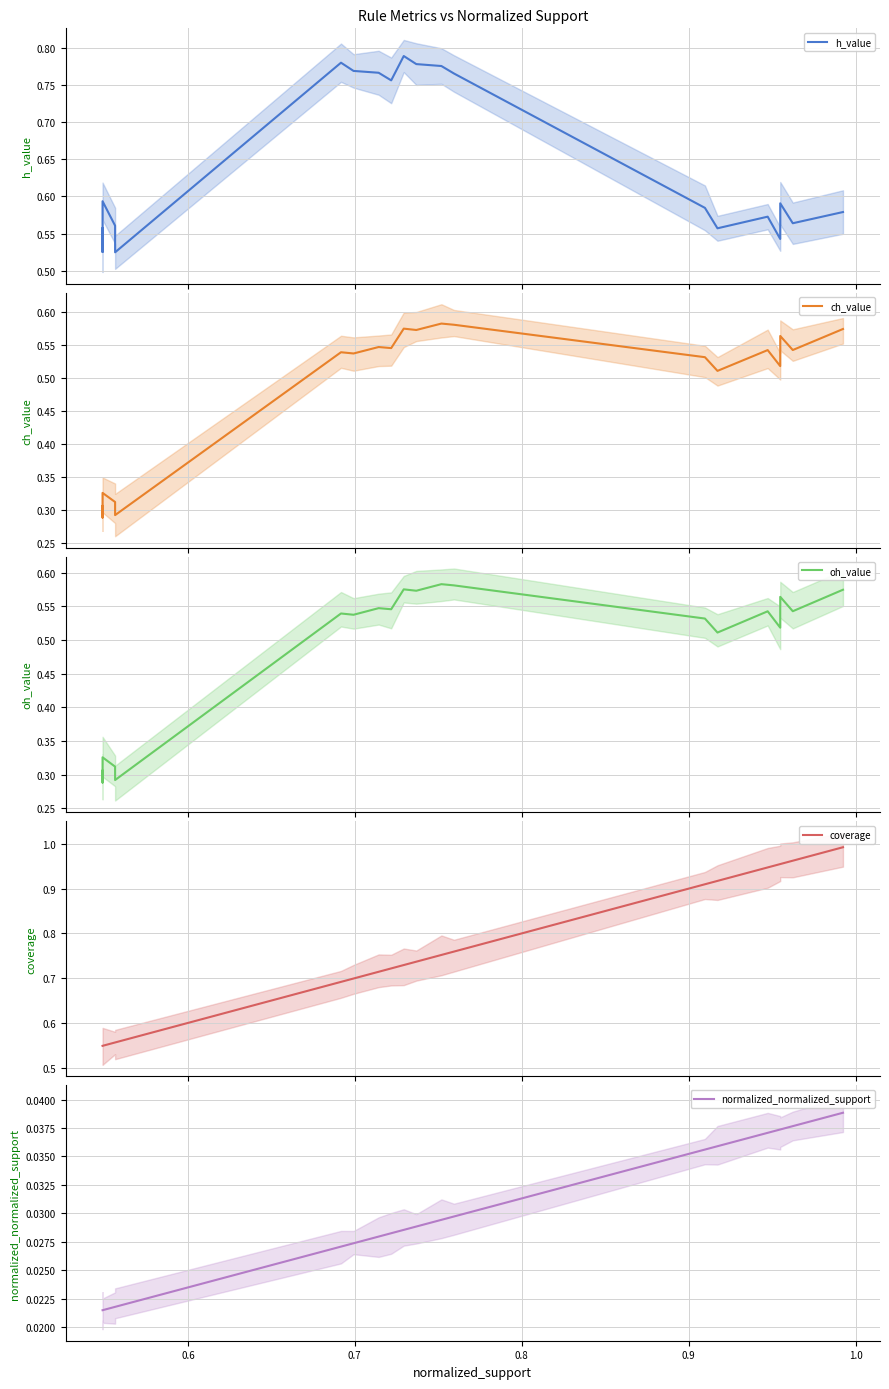

How many interior local valleys does the oh_value series have?

8